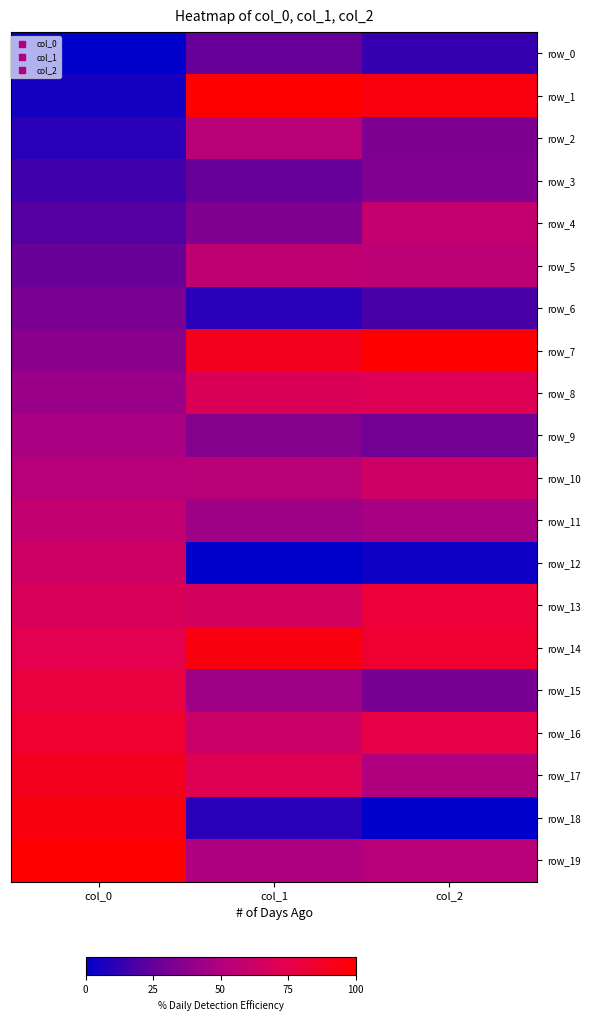

What is the difference between the row_0 values at col_2 and col_1?

12.2